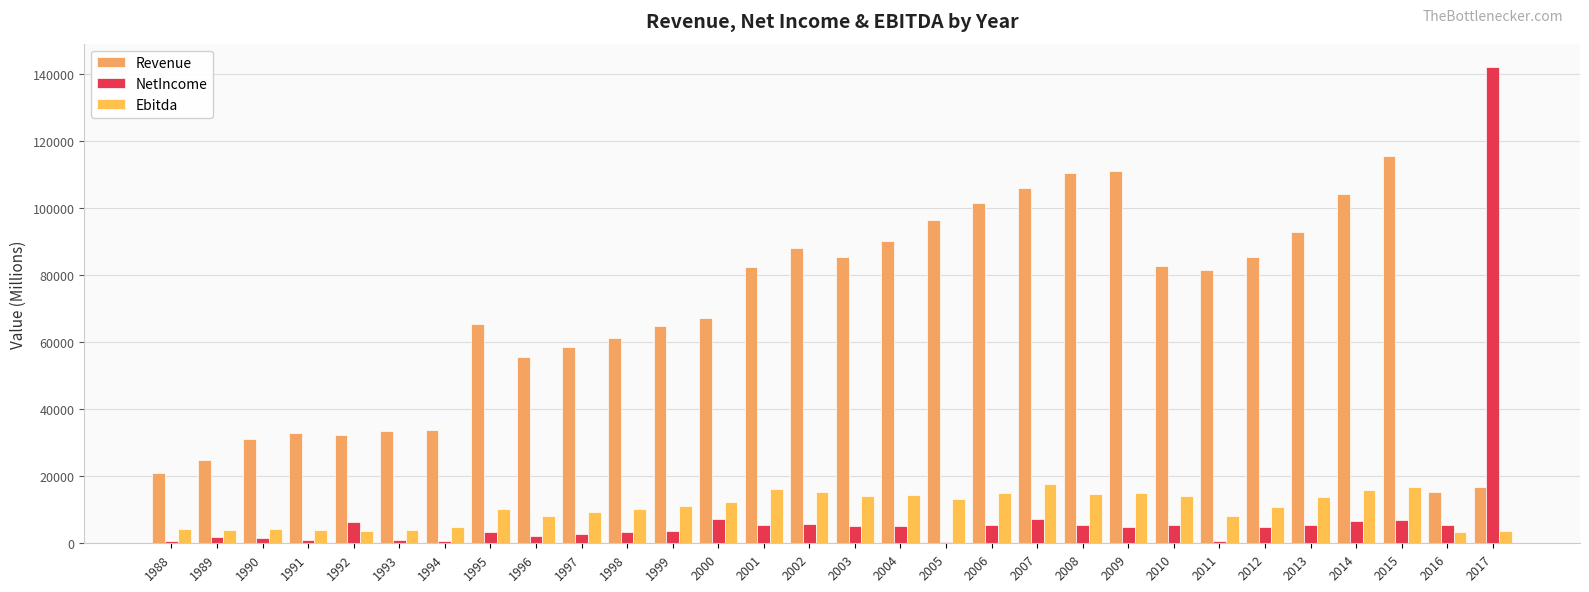

What is the smallest value displayed?

430